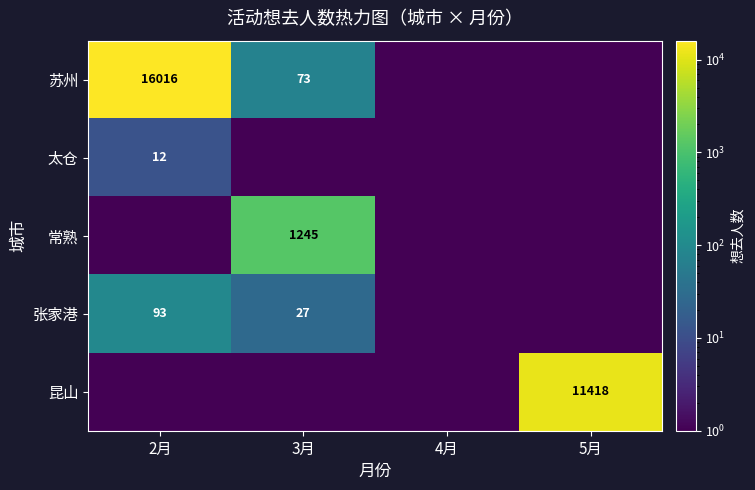

What is the total value across all series at 2月?

16121.2